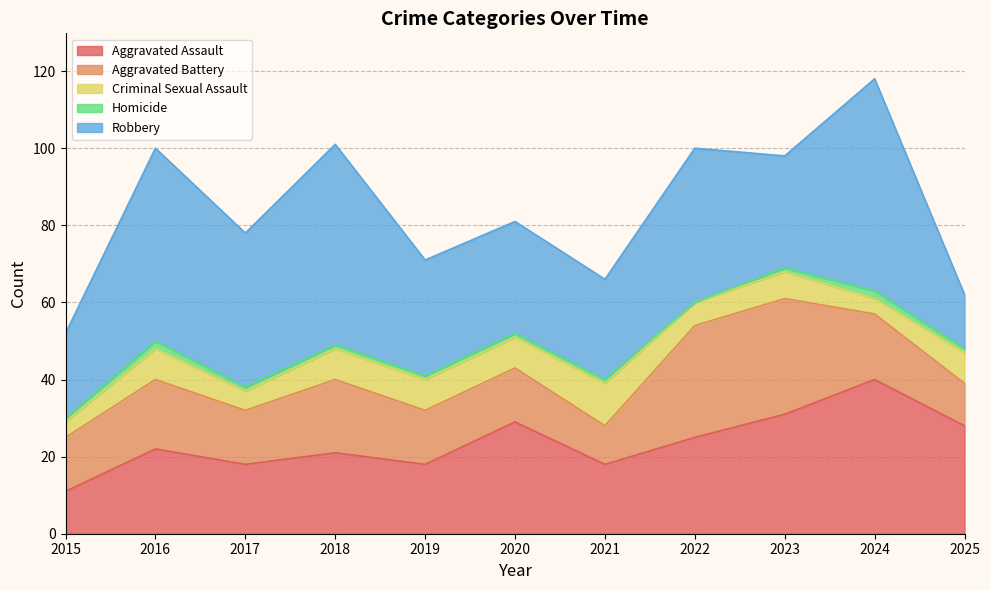

The Homicide series shows 2 at 2021. True or false?

False